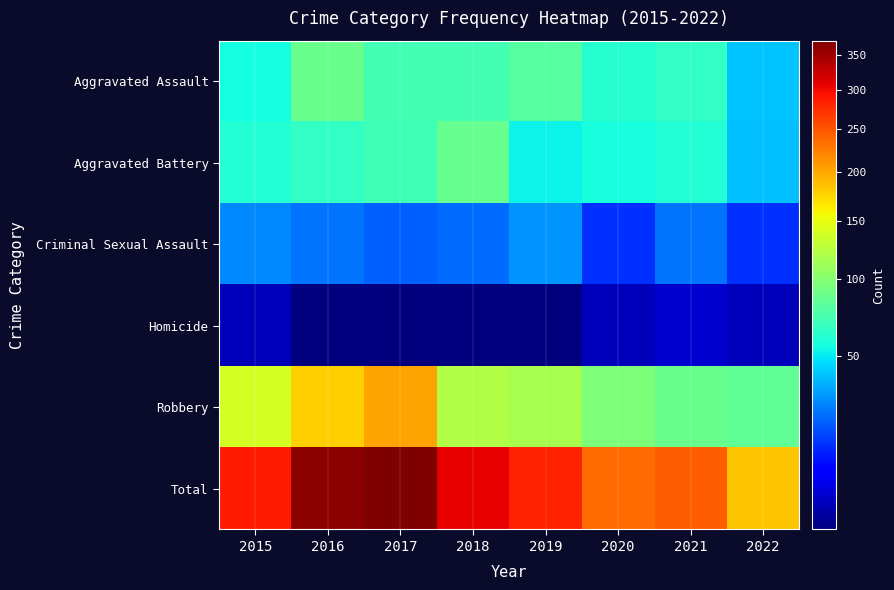

Reading left to right, list all the values displayed in this chart.

Aggravated Assault: 2015=56	2016=88	2017=72	2018=72	2019=80	2020=62	2021=66	2022=41
Aggravated Battery: 2015=60	2016=66	2017=71	2018=86	2019=53	2020=57	2021=60	2022=40
Criminal Sexual Assault: 2015=29	2016=25	2017=22	2018=24	2019=31	2020=15	2021=25	2022=15
Homicide: 2015=5	2016=4	2017=4	2018=4	2019=4	2020=5	2021=6	2022=5
Robbery: 2015=139	2016=178	2017=202	2018=121	2019=116	2020=97	2021=88	2022=84
Total: 2015=289	2016=361	2017=371	2018=307	2019=284	2020=236	2021=245	2022=185